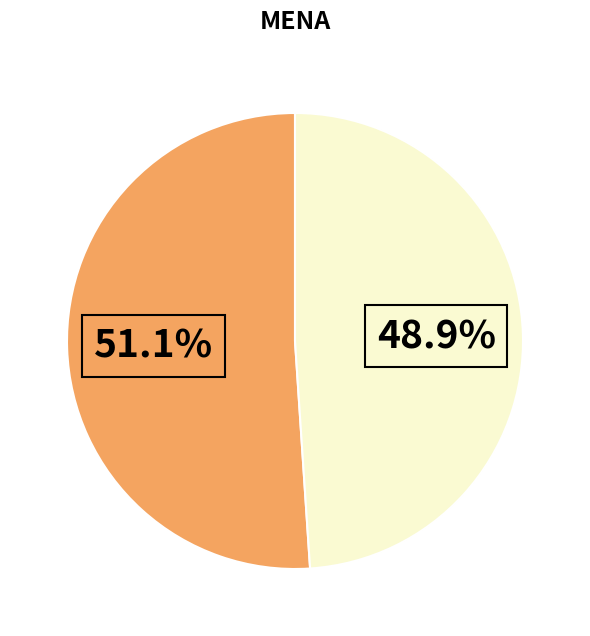

Is there any slice that represents more than half of the pie?

Yes